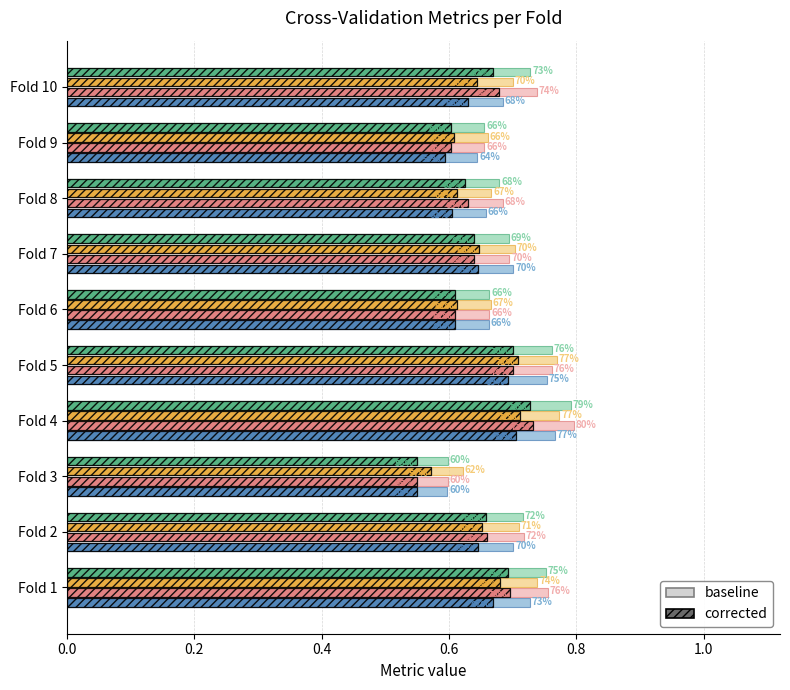

At which category is the sum across all series the highest?

Fold 4